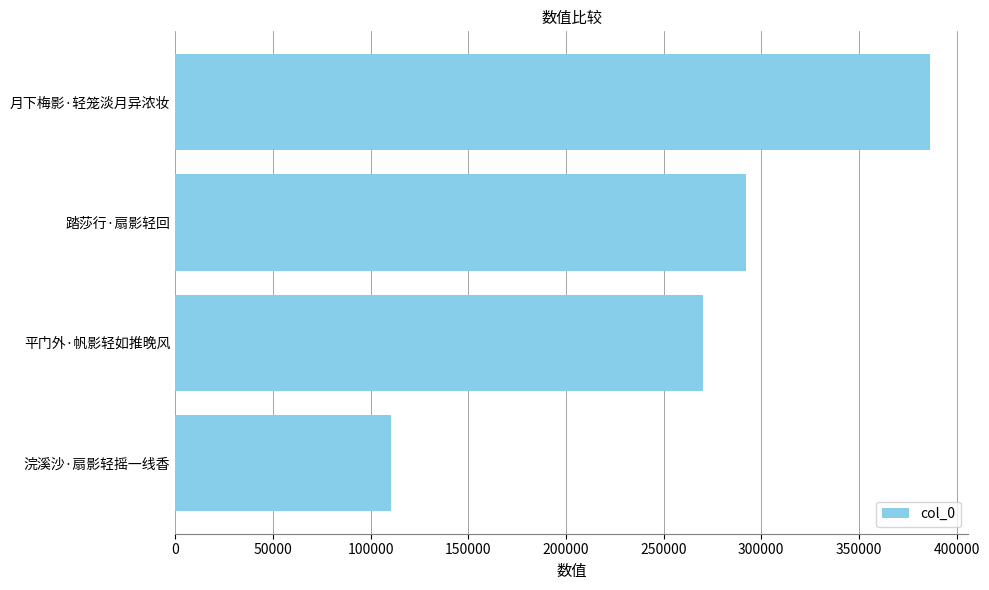

Is it true that the value at 月下梅影·轻笼淡月异浓妆 is 636492?

False